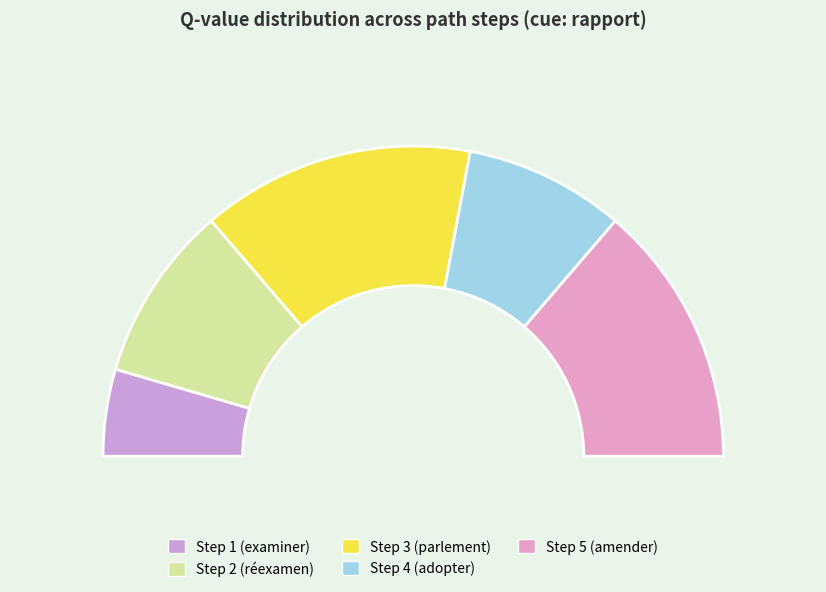

What is the change in value from Step 2 (réexamen) to Step 3 (parlement)?

+0.5